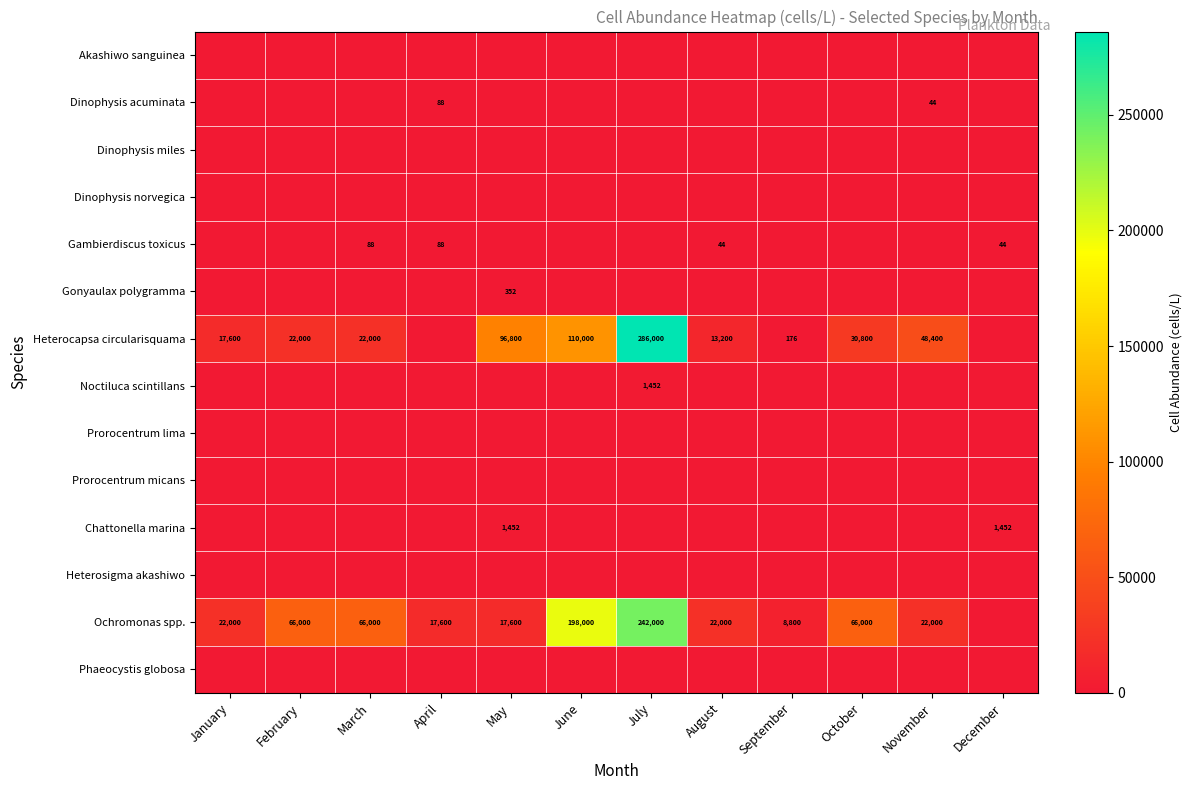

Which has a higher value, December or July?

December